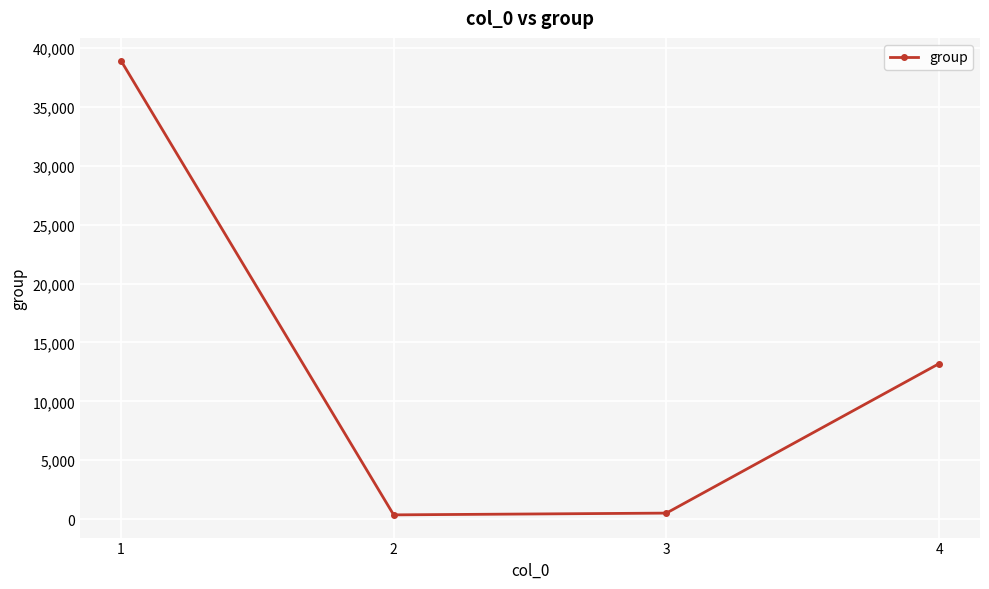

What is the value of the 3rd point from the left?

505